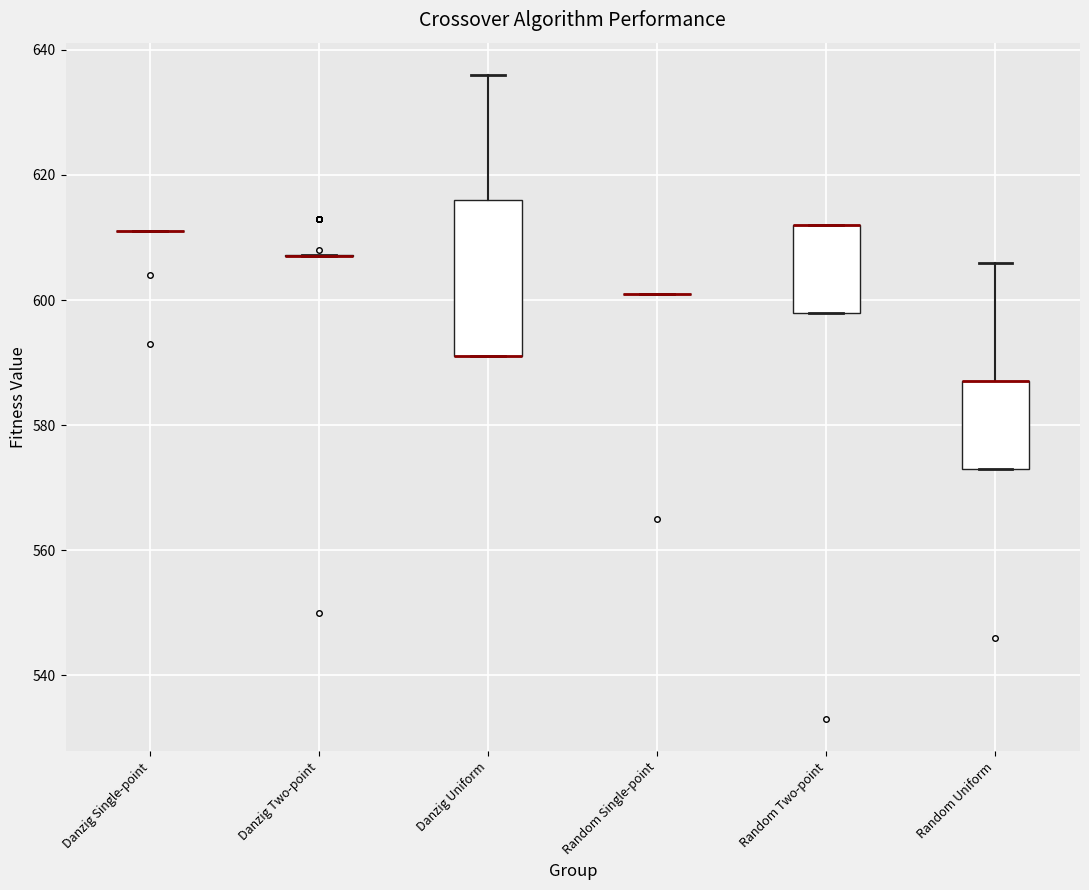

Comparing the boxes themselves (not the whiskers), which one is the tallest?

Danzig Uniform